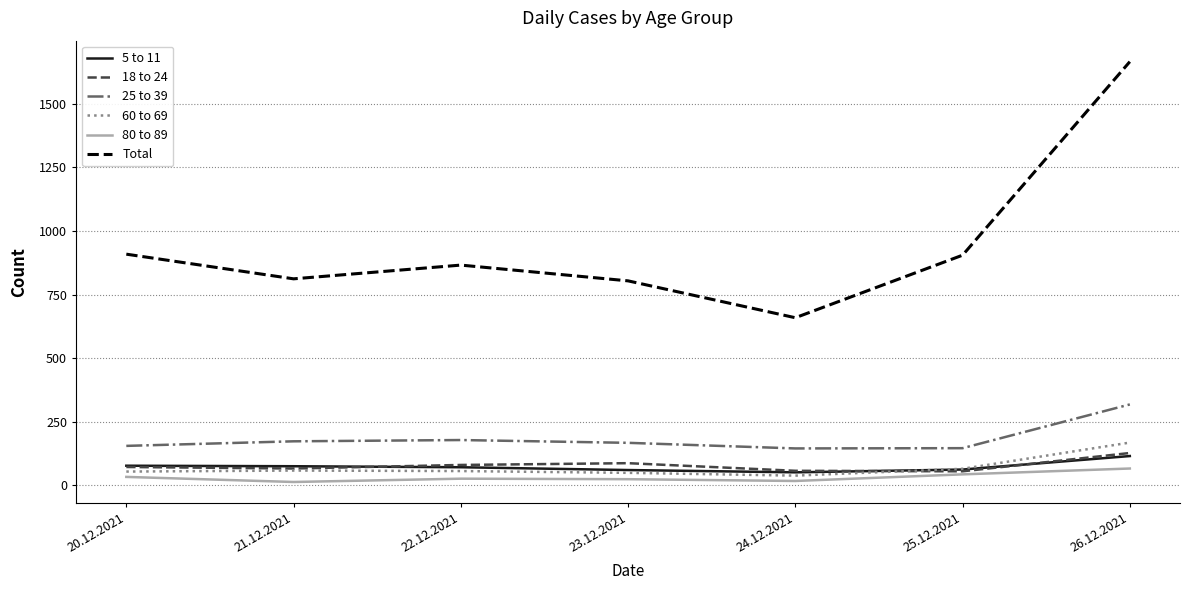

At which label does Total first exceed 866?

20.12.2021